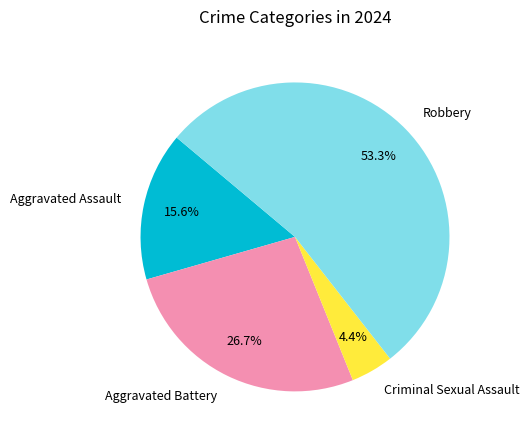

How much of the chart is everything except Criminal Sexual Assault?

95.6%